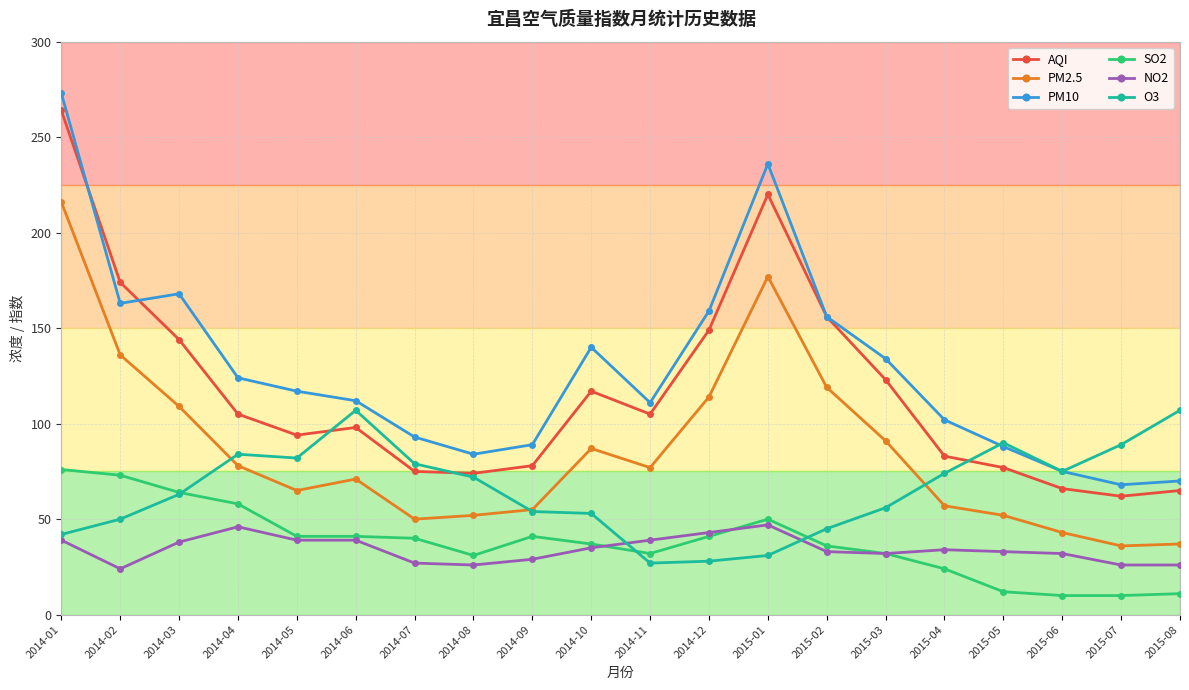

True or false: PM2.5 has a value of 71 at 2014-06.

True